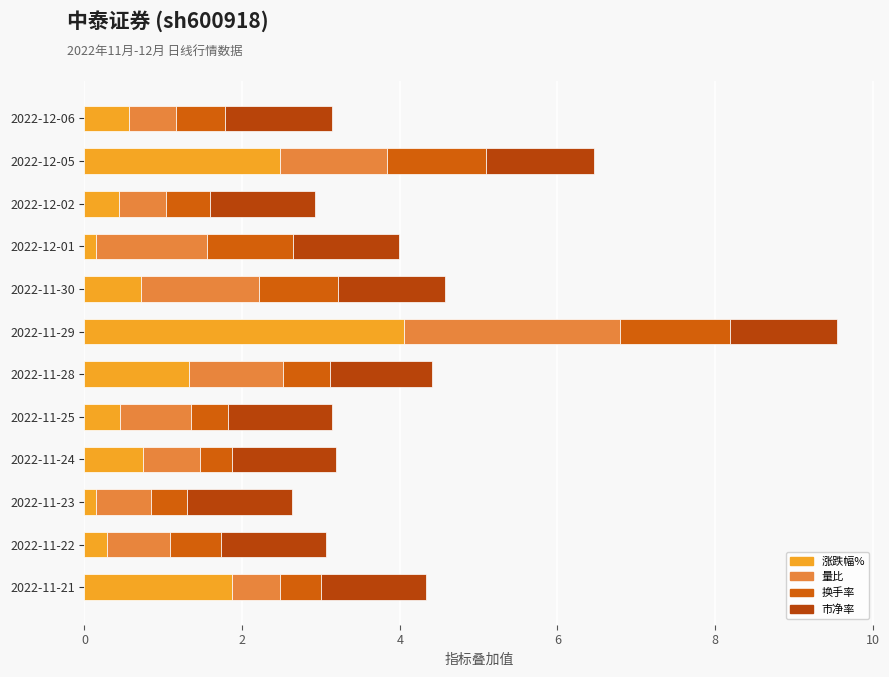

Which series has the widest spread of values?

涨跌幅%